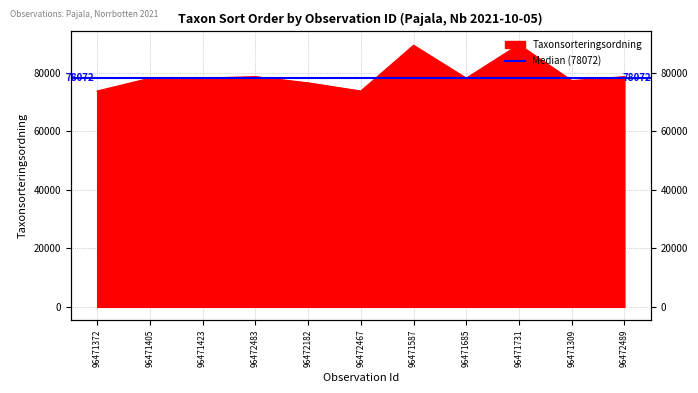

What is the greatest value displayed?

89545